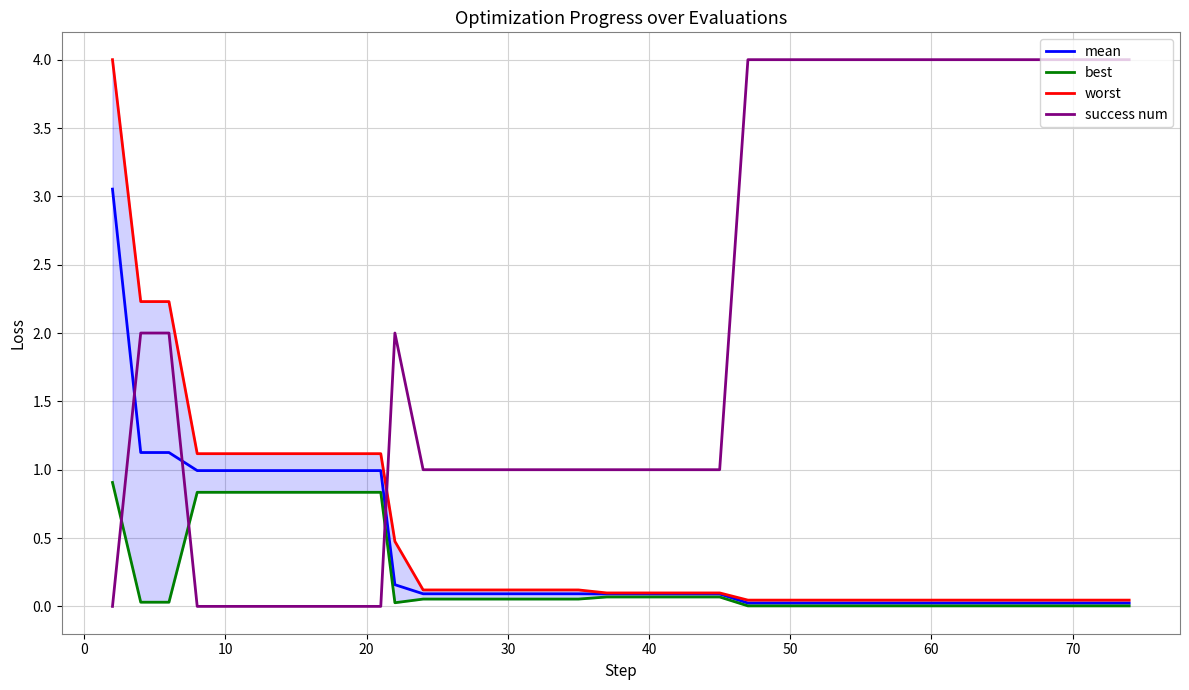

After their last crossing, which series has the higher values: success num or mean?

success num